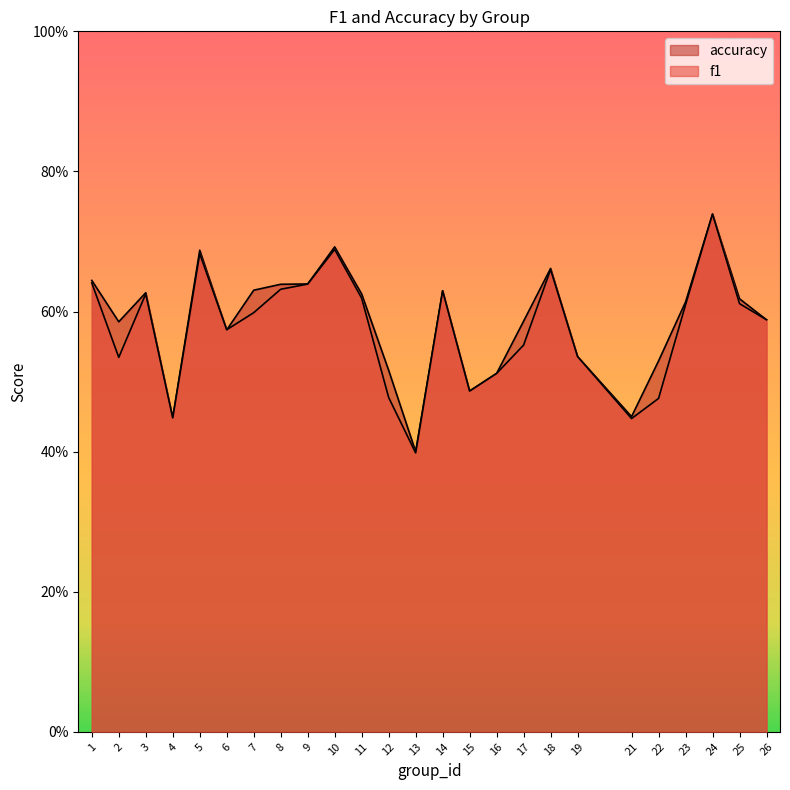

Which series has the largest total across all categories?

accuracy